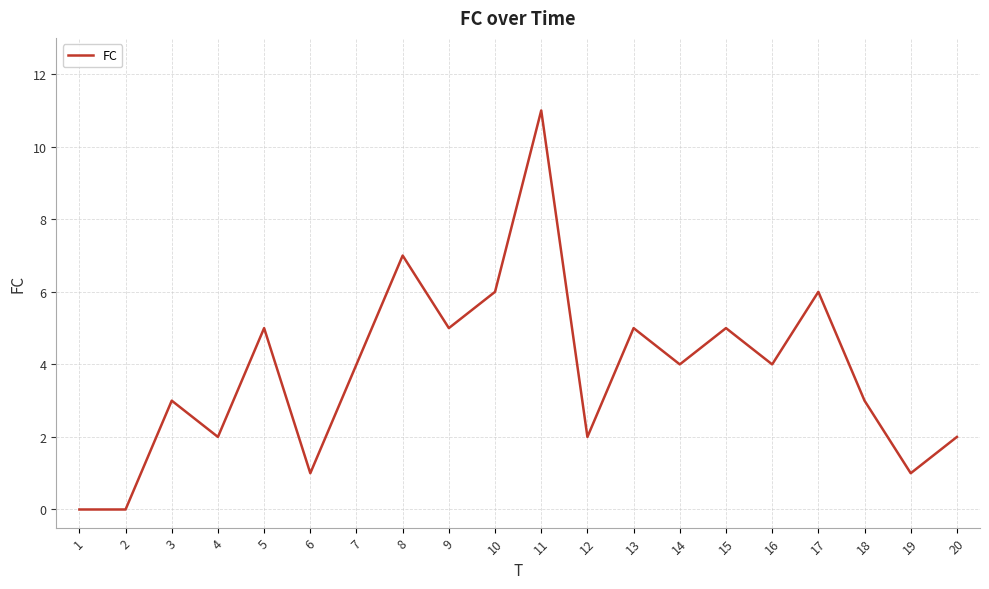

Reading left to right, list all the values displayed in this chart.

1=0	2=0	3=3	4=2	5=5	6=1	7=4	8=7	9=5	10=6	11=11	12=2	13=5	14=4	15=5	16=4	17=6	18=3	19=1	20=2